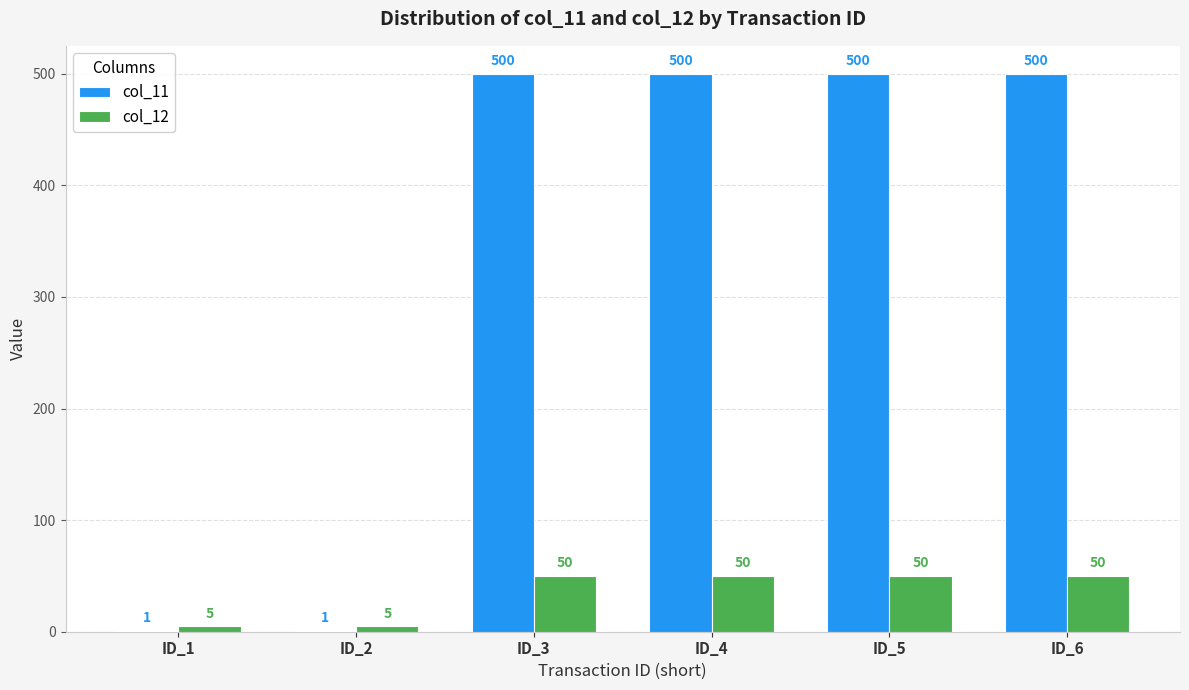

Between ID_1 and ID_4, which series saw the biggest shift?

col_11